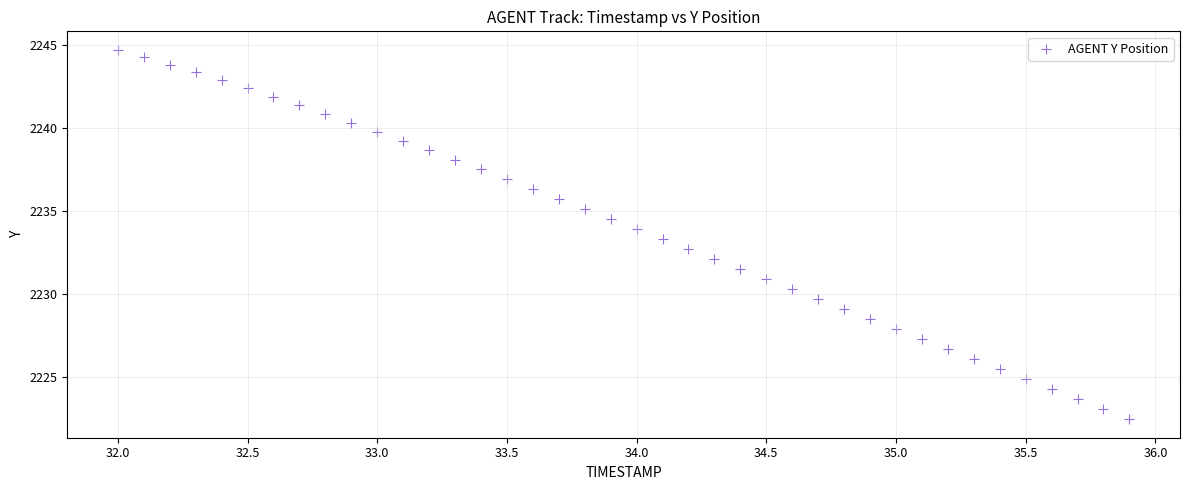

What is the range of X values (max minus min)?

3.9